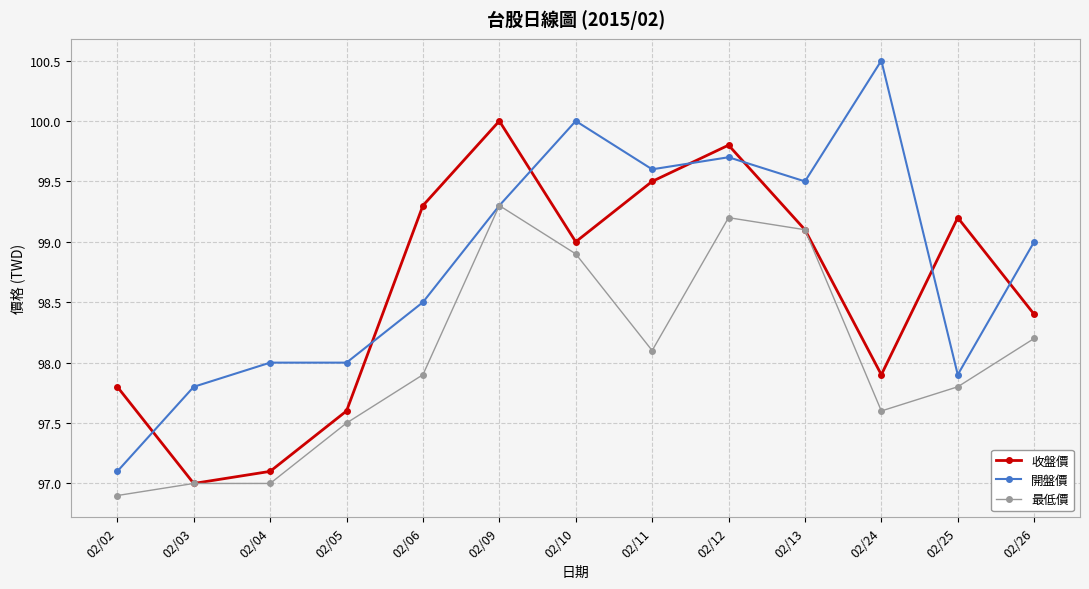

How many times do 收盤價 and 開盤價 cross each other?

7